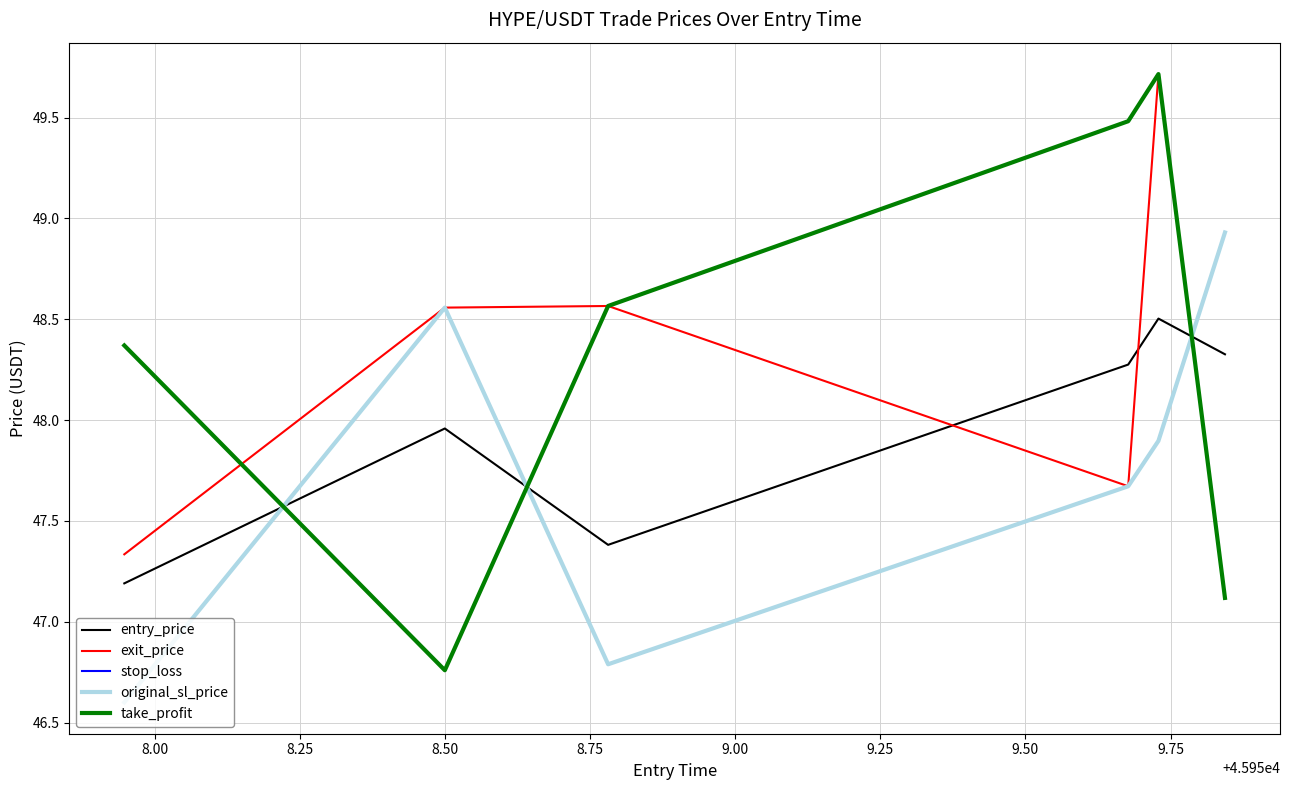

Does the chart display data point markers on the line(s)?

No